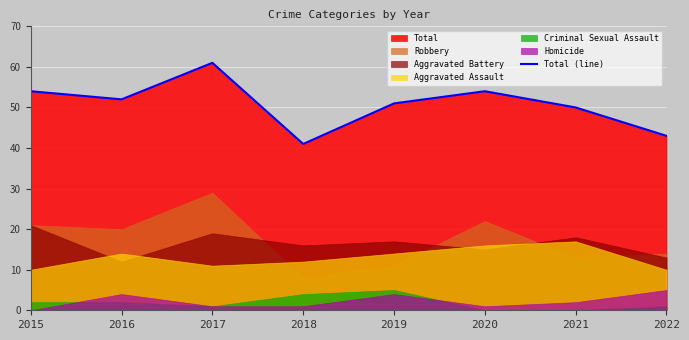

Which category has the lowest value across all series?

2018